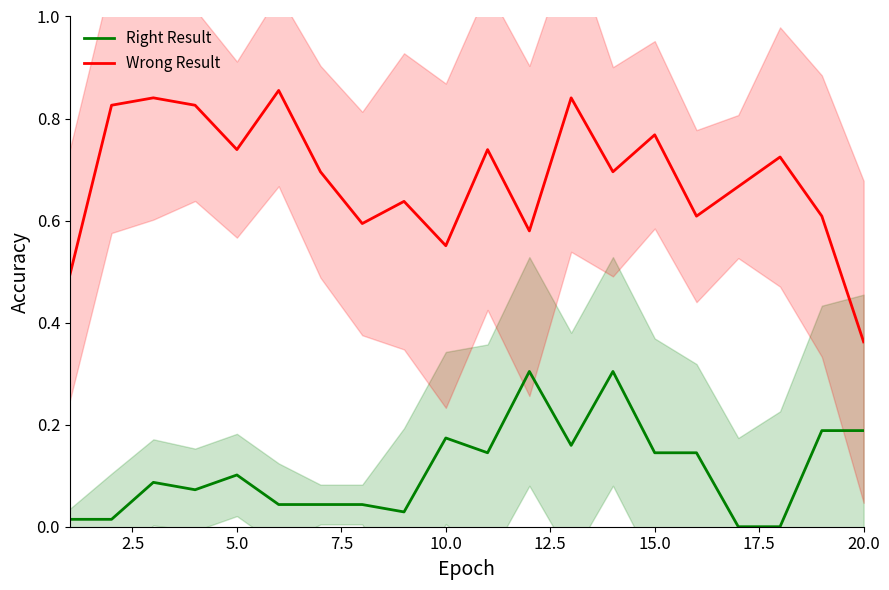

What is the difference between the maximum and minimum values in the Wrong Result series?

0.5